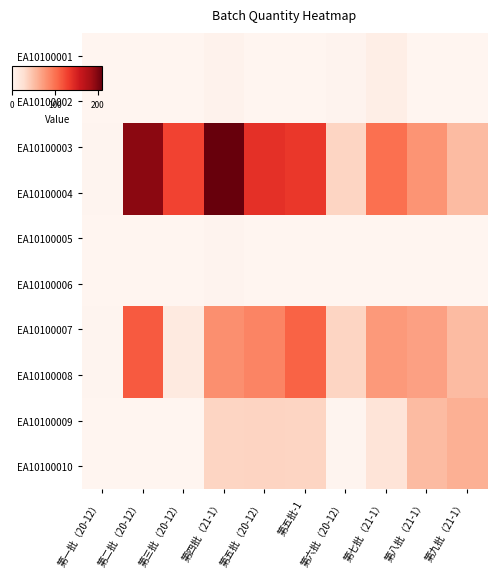

Between 第五批-1 and 第八批（21-1）, which is larger?

第五批-1